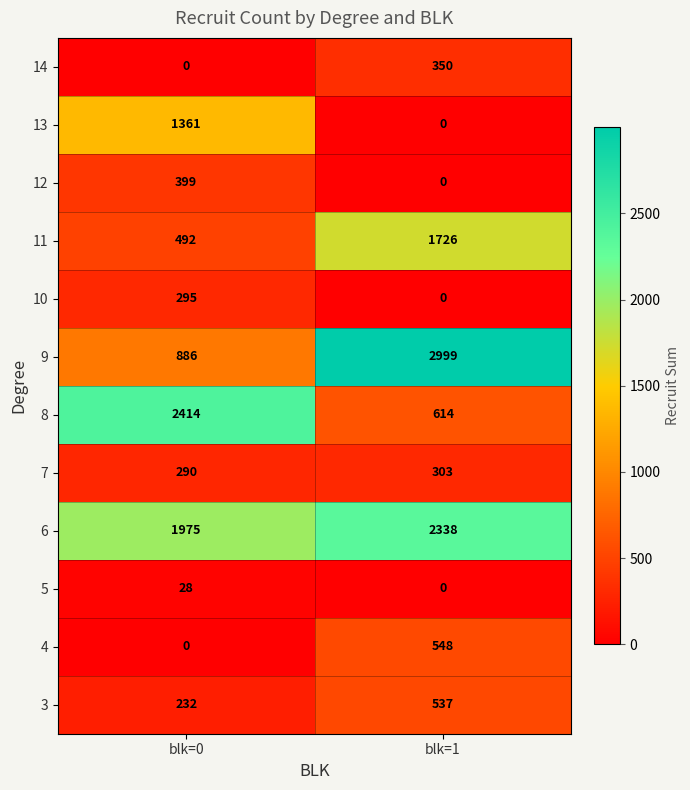

The 8 series shows 614 at blk=1. True or false?

True